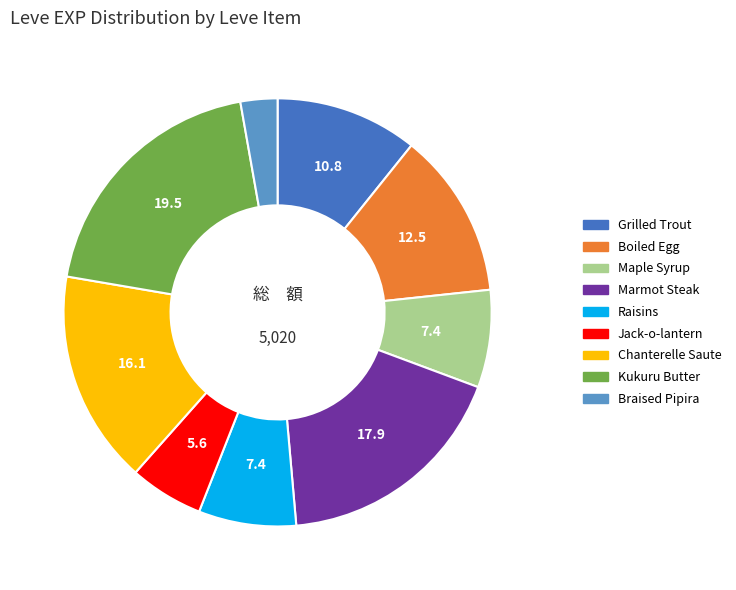

Is there a majority slice in this chart?

No